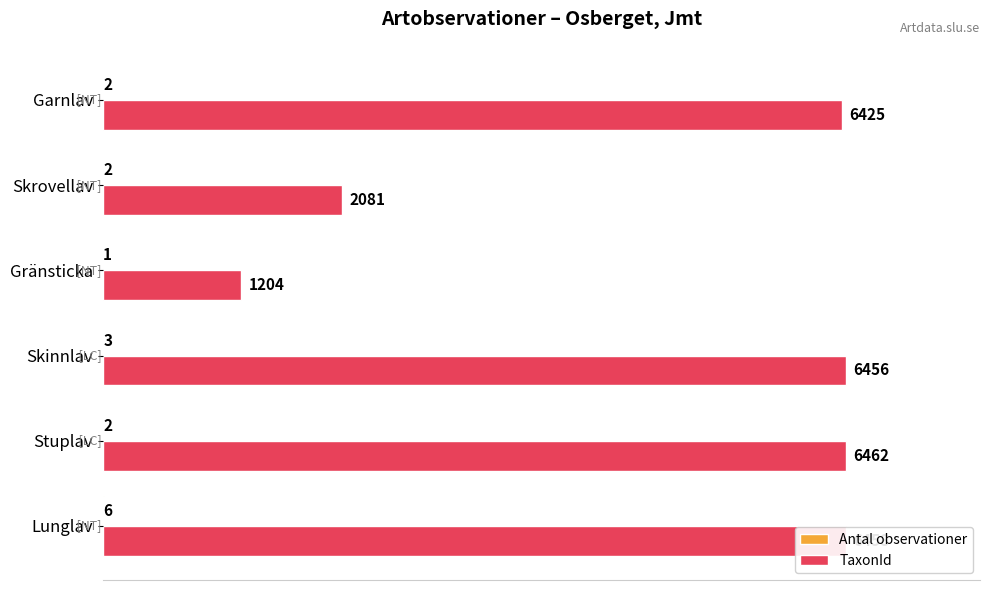

Read the TaxonId value at Garnlav, to the nearest 100.

6400